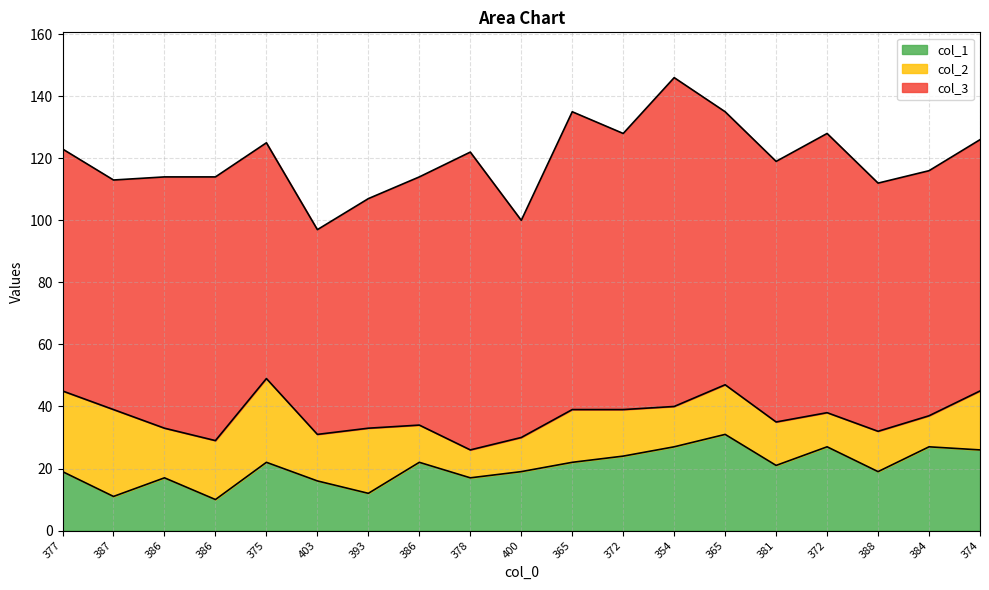

The value of col_1 at 365 is 11. True or false?

False